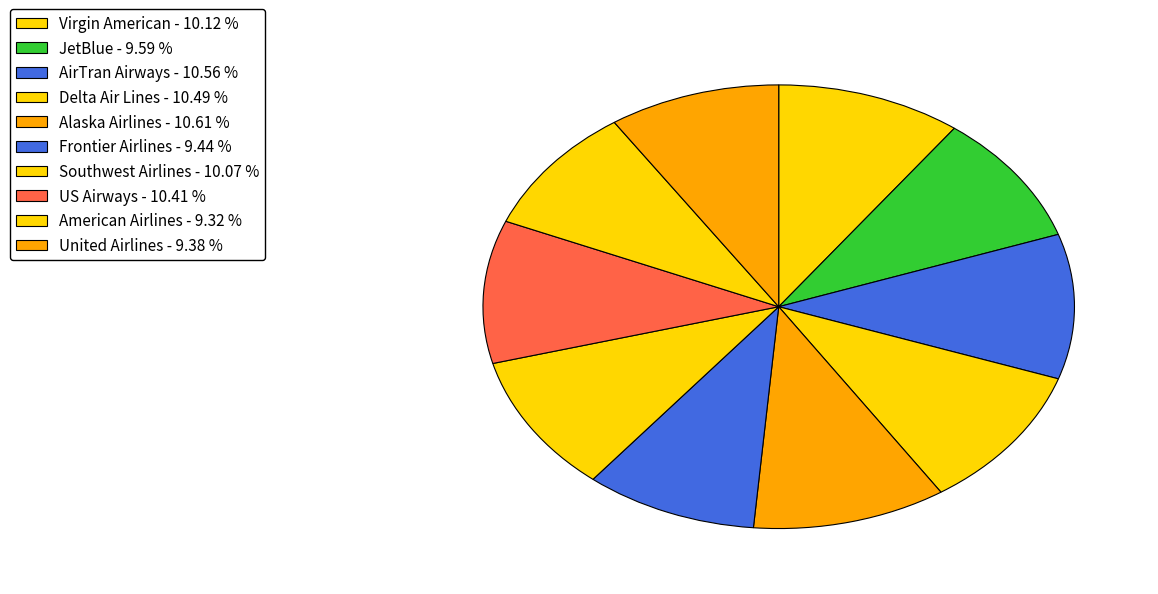

Count the number of slices in the pie.

10